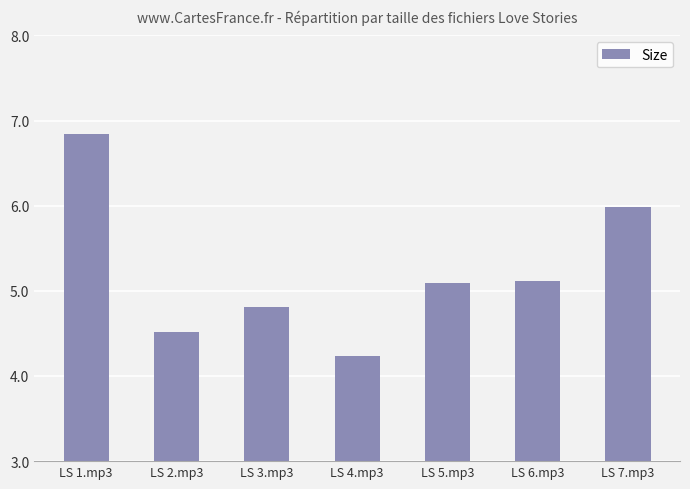

Reading left to right, list all the values displayed in this chart.

6.8	4.5	4.8	4.2	5.1	5.1	6.0